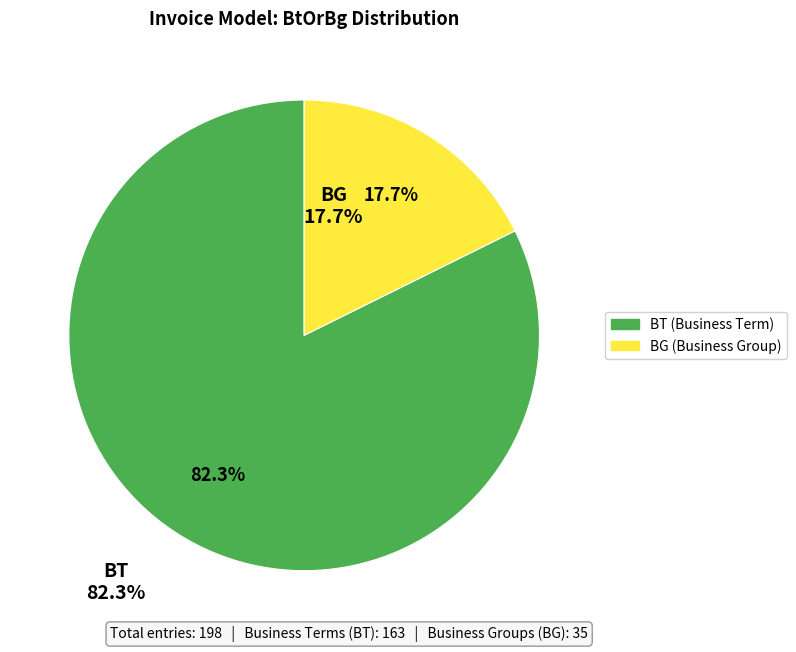

What percentage is the BT slice, to the nearest percent?

82%